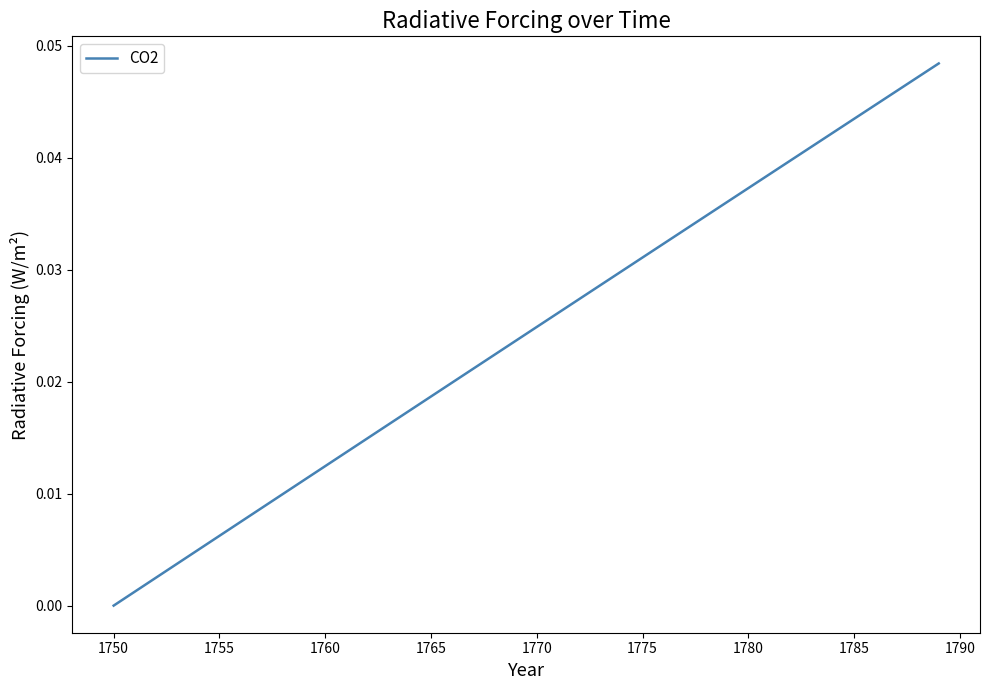

At which category does the chart reach its minimum across all series?

1750